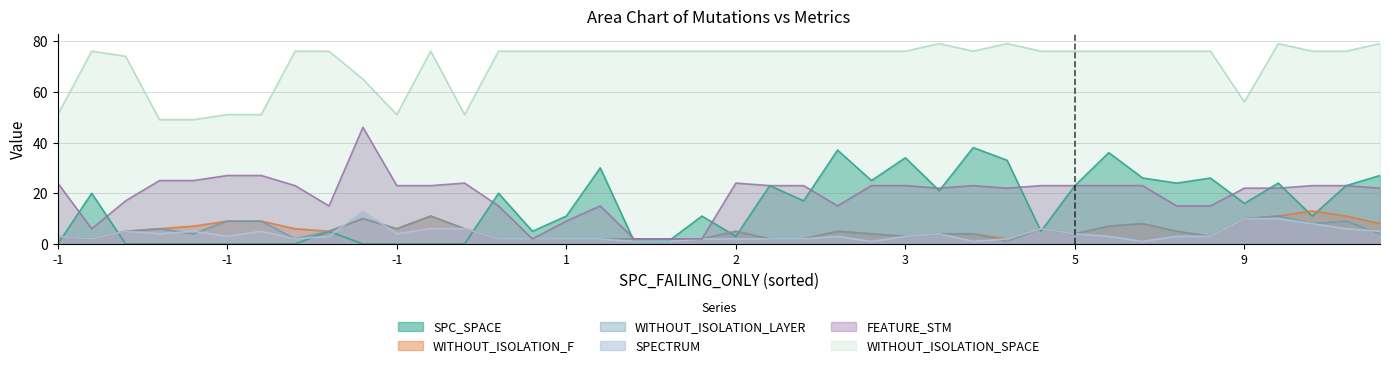

How many interior local peaks does the SPECTRUM series have?

11